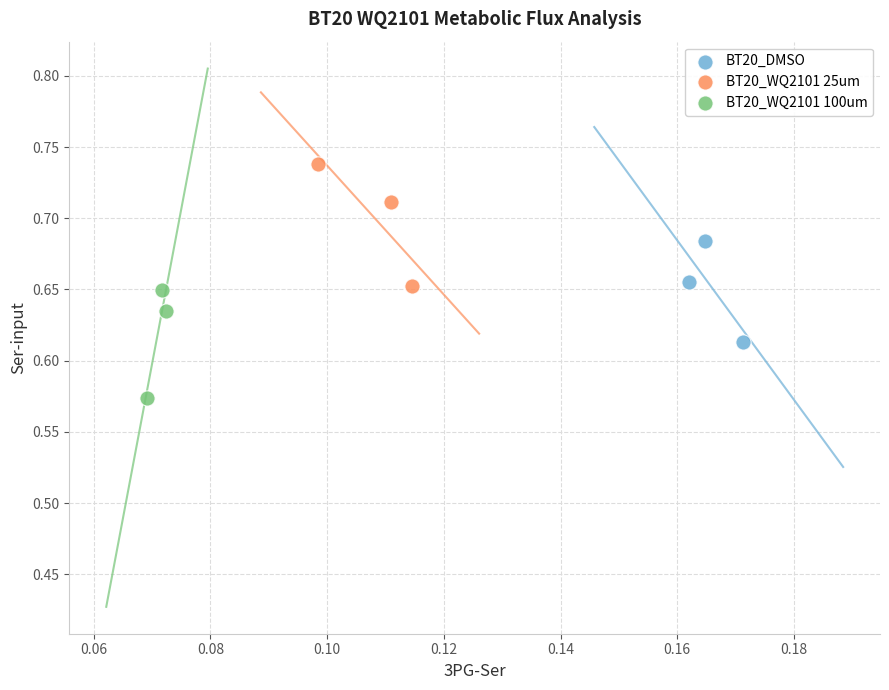

Which series has the largest Y range (max minus min)?

BT20_WQ2101 25um